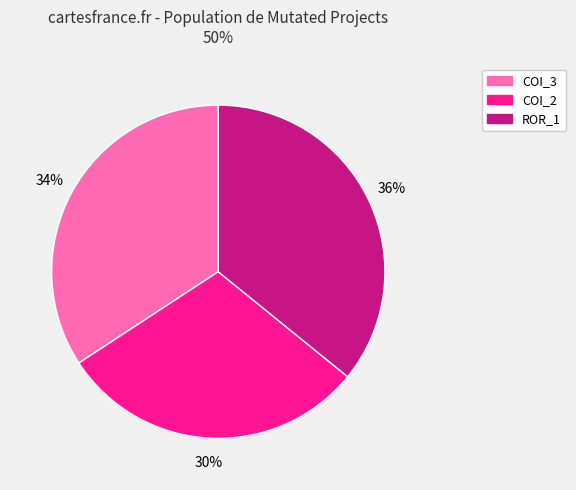

Combined, do COI_3 and COI_2 account for over 50%?

Yes